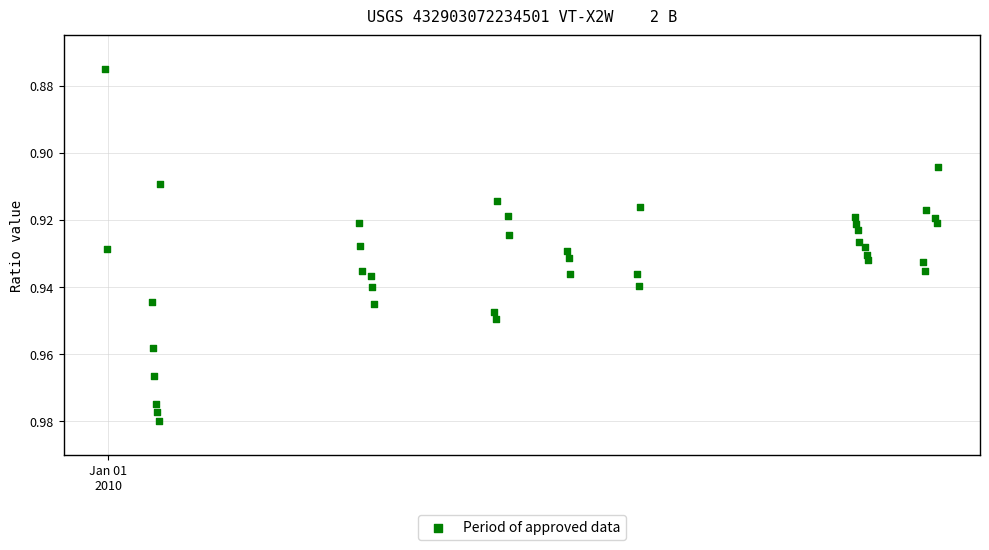

What is the range of X values (max minus min)?

11.6